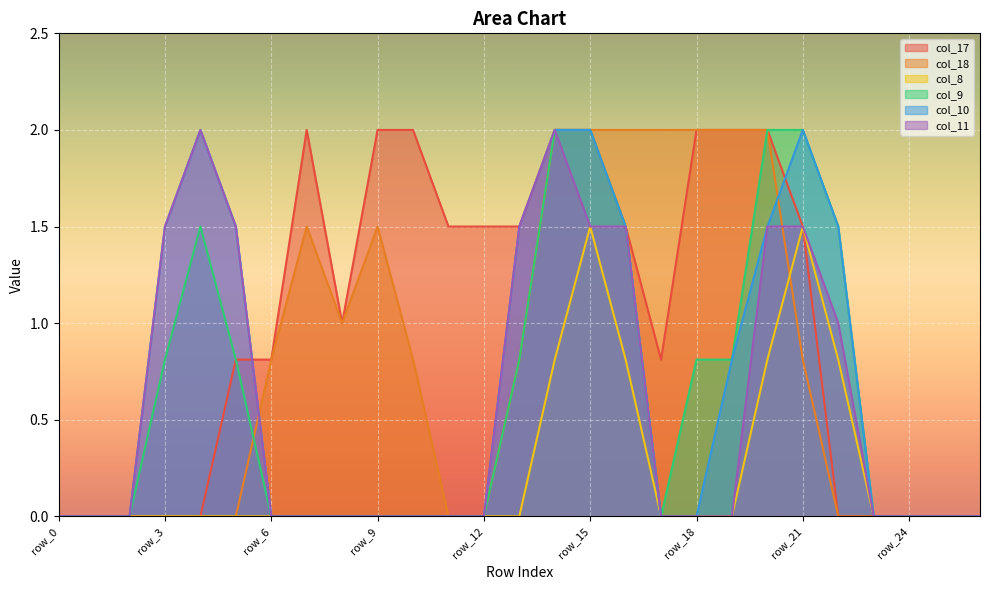

What is the highest value of the col_9 series?

2.0